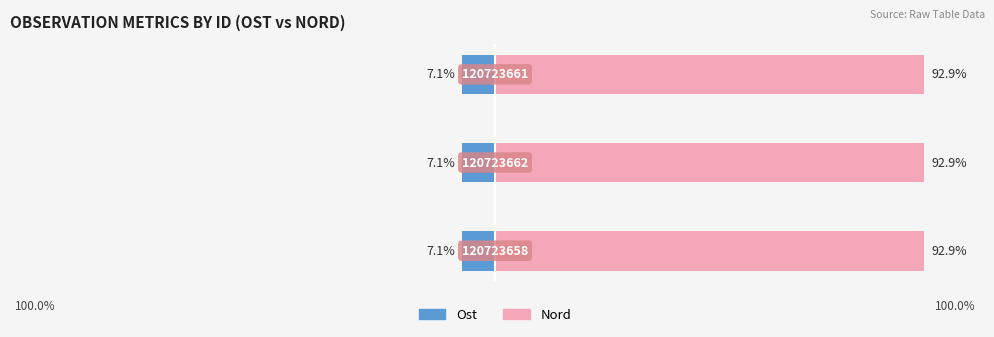

How many categories are shown in the chart?

3